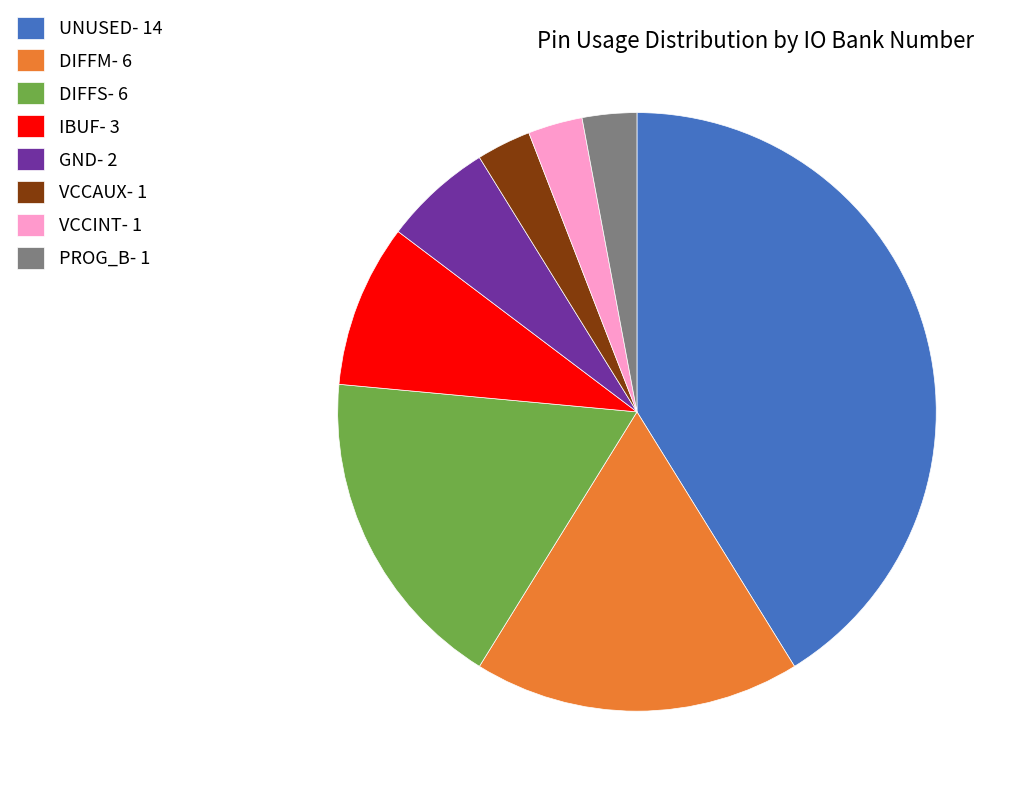

Is the sum of VCCAUX- 1 and DIFFS- 6 greater than half?

No